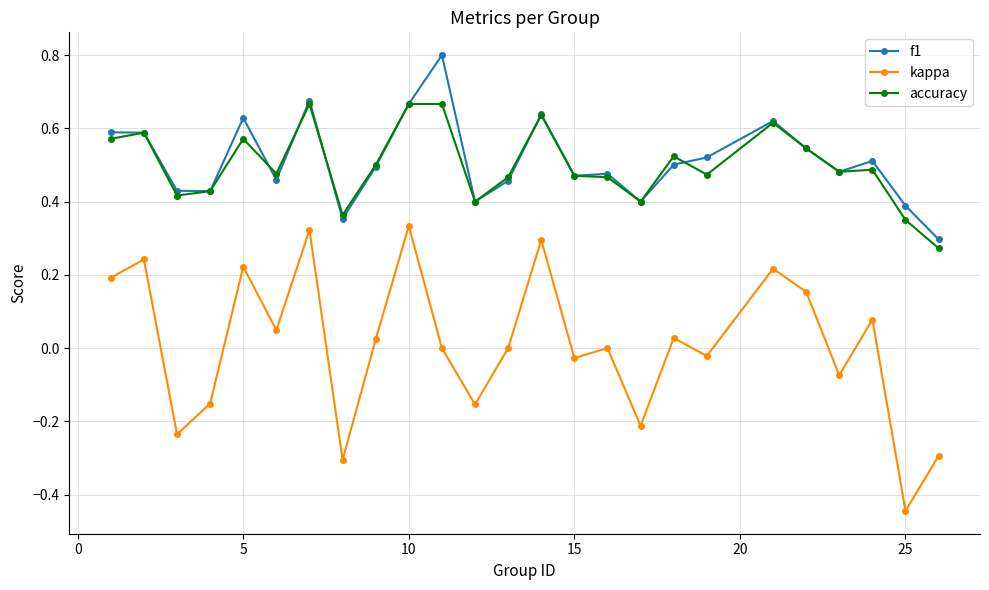

True or false: kappa has more than 2 interior local peaks.

True